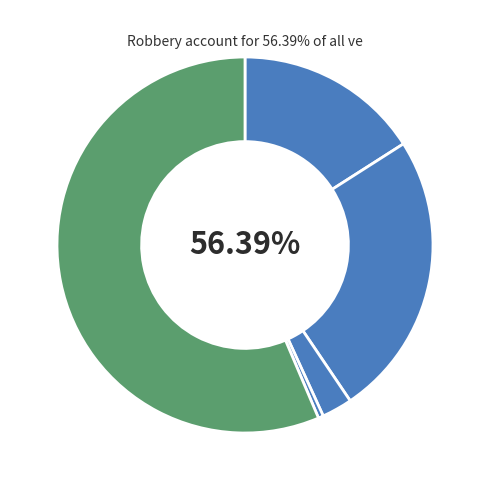

To the nearest percent, what is the difference between the largest and smallest slice percentages?

56%